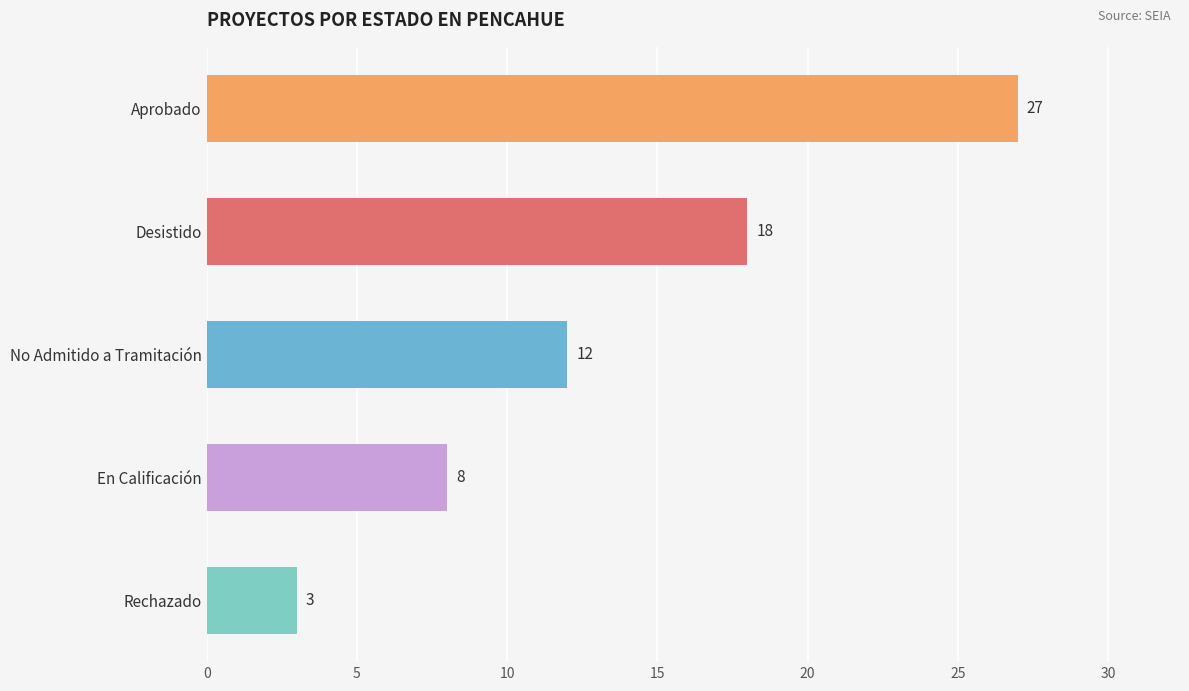

Count the values in the range 8 to 18.

3